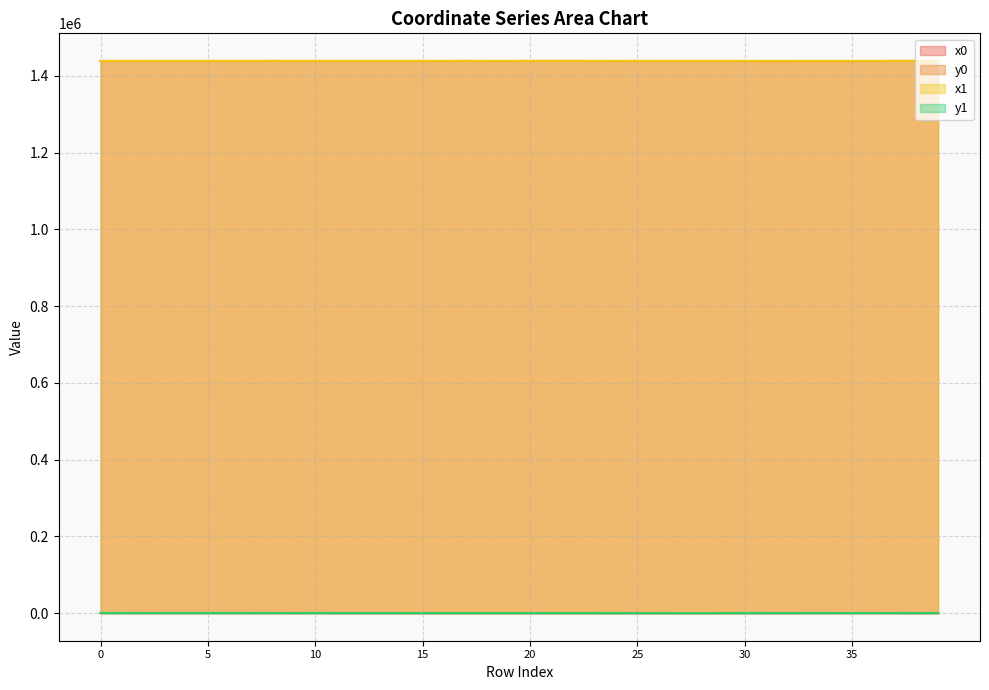

Reading left to right, transcribe all the data shown in this chart.

x0: 1438795.6	1438795.6	1438794.7	1438794.7	1438794.7	1438794.7	1438812.6	1438794.7	1438812.6	1438794.8	1438827.1	1438794.8	1438794.8	1438794.8	1438795.7	1438795.7	1438772.9	1438843.4	1438772.9	1438772.9	1438843.4	1438843.4	1438843.4	1438797.2	1438772.0	1438797.2	1438797.2	1438797.3	1438797.3	1438820.8	1438734.4	1438703.3	1438703.3	1438725.5	1438725.5	1438723.6	1438735.3	1438880.9	1438882.3	1438879.7
y0: 322.1	322.1	263.3	263.3	263.3	254.1	263.0	207.5	263.0	178.3	262.7	148.4	142.8	178.3	100.7	100.7	102.1	98.4	102.1	102.1	98.4	98.4	98.4	29.1	42.9	29.1	29.1	7.4	7.4	31.1	132.3	156.4	156.4	208.7	208.7	217.7	230.2	197.7	164.4	225.4
x1: 1438748.0	1438794.9	1438794.9	1438794.7	1438809.4	1438794.7	1438809.4	1438794.7	1438824.4	1438794.7	1438824.4	1438794.8	1438794.8	1438794.8	1438795.3	1438804.9	1438780.7	1438816.4	1438763.2	1438773.7	1438881.2	1438844.3	1438842.8	1438796.9	1438771.8	1438797.3	1438810.6	1438819.1	1438797.3	1438810.6	1438755.7	1438734.4	1438730.6	1438732.7	1438731.0	1438725.5	1438731.0	1438880.5	1438880.9	1438880.5
y1: 332.4	274.0	274.0	254.1	263.0	207.5	263.0	201.0	262.8	201.0	262.8	151.6	144.7	158.7	120.7	97.3	101.8	97.6	110.2	91.6	100.7	85.4	111.6	42.7	38.0	7.4	30.2	9.1	0.0	30.2	115.7	132.3	191.1	202.4	220.8	208.7	220.8	207.4	197.7	207.4